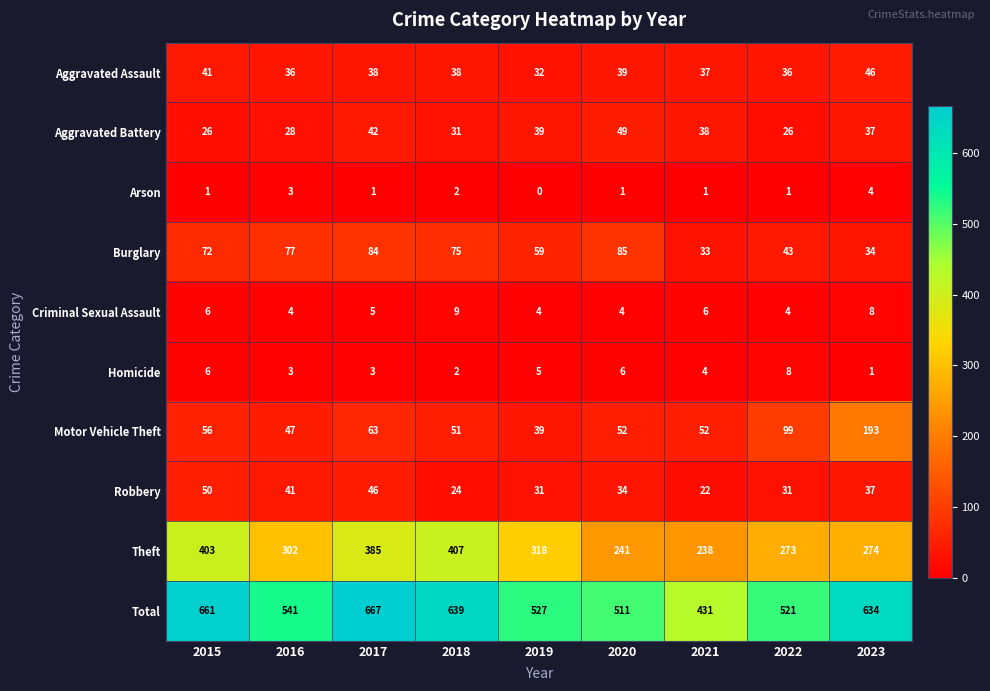

Is it true that Theft equals 302 at 2016?

True